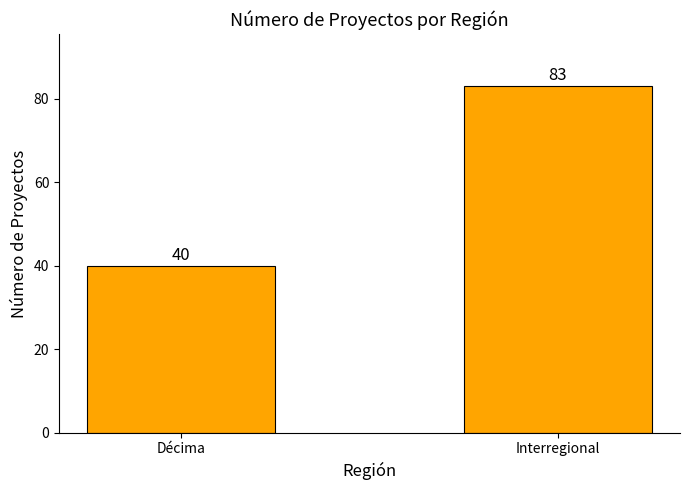

How many values are between 40 and 83?

2